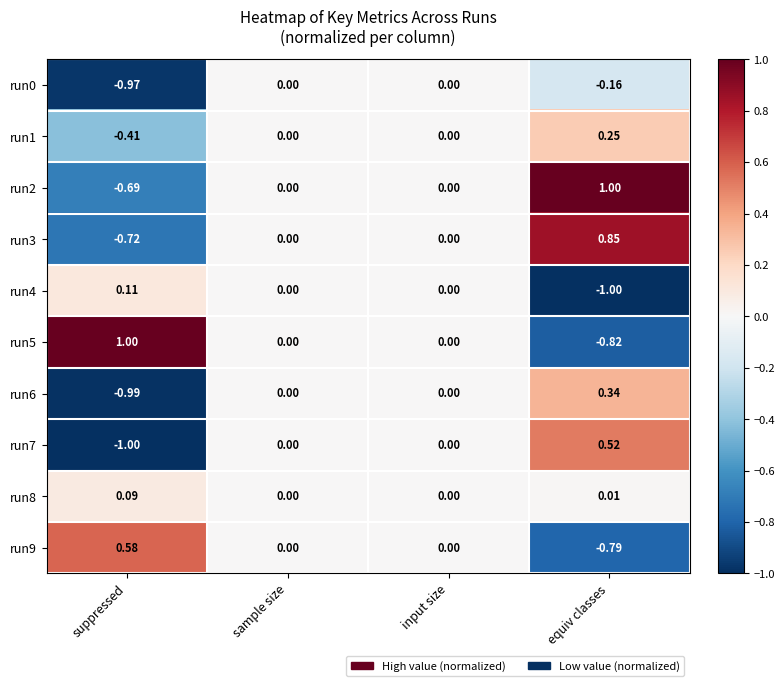

Which series has the largest total across all categories?

run2